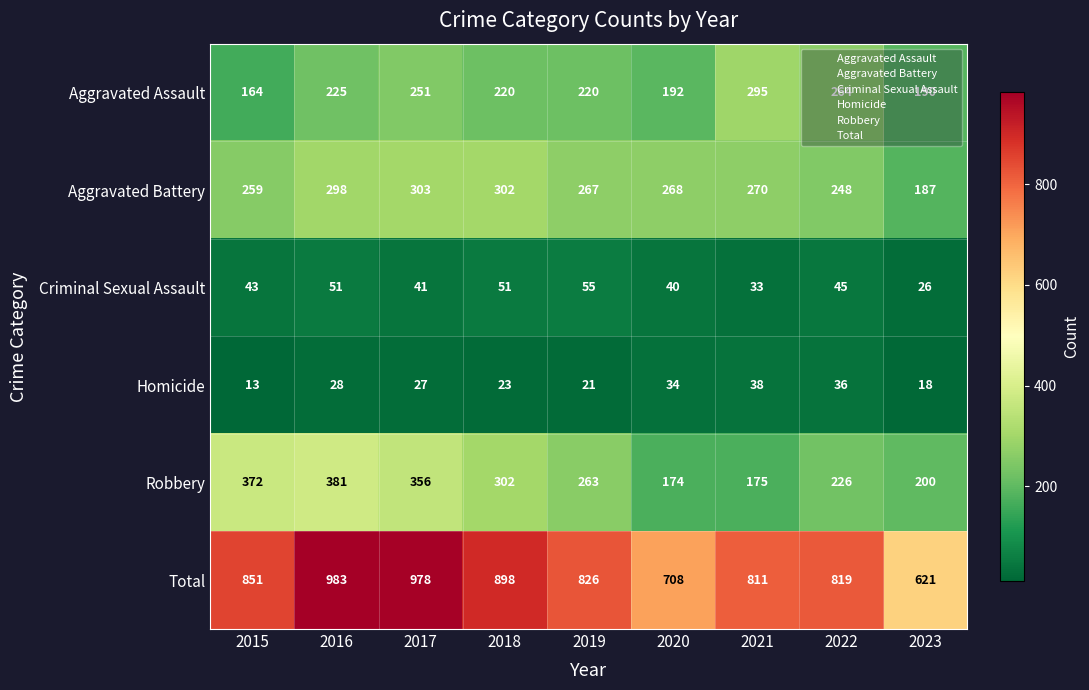

The value of Criminal Sexual Assault at 2019 is 38. True or false?

False